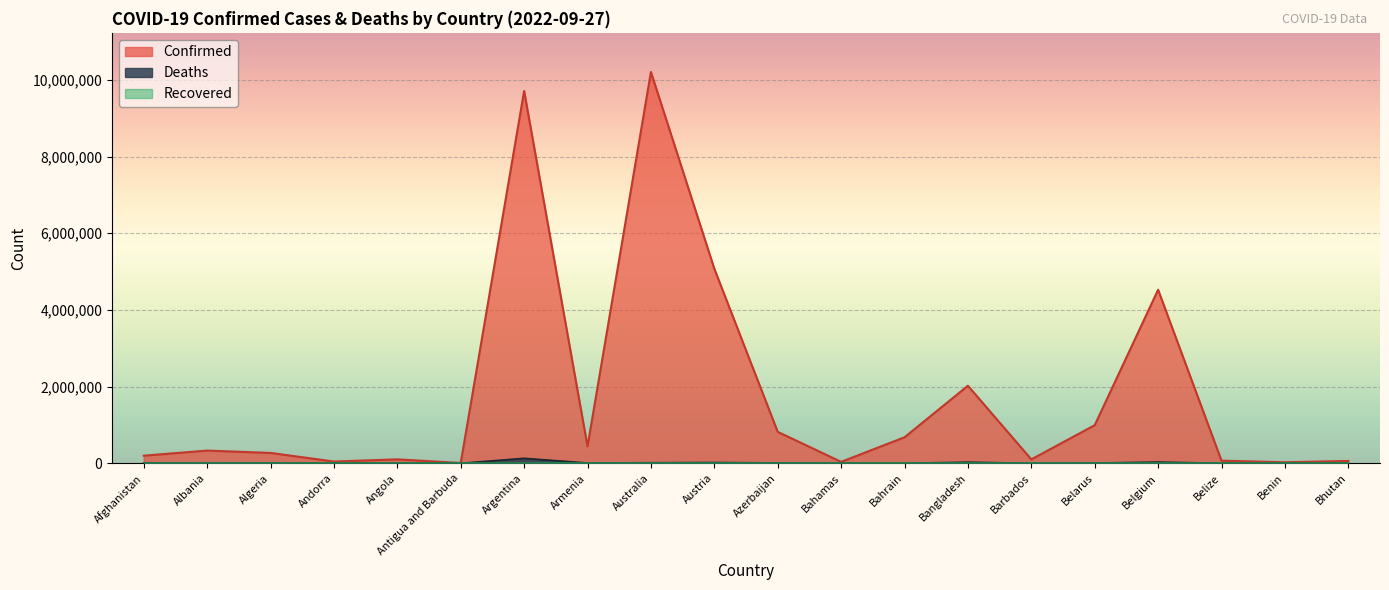

Where does the Deaths series first go above 6879?

Afghanistan